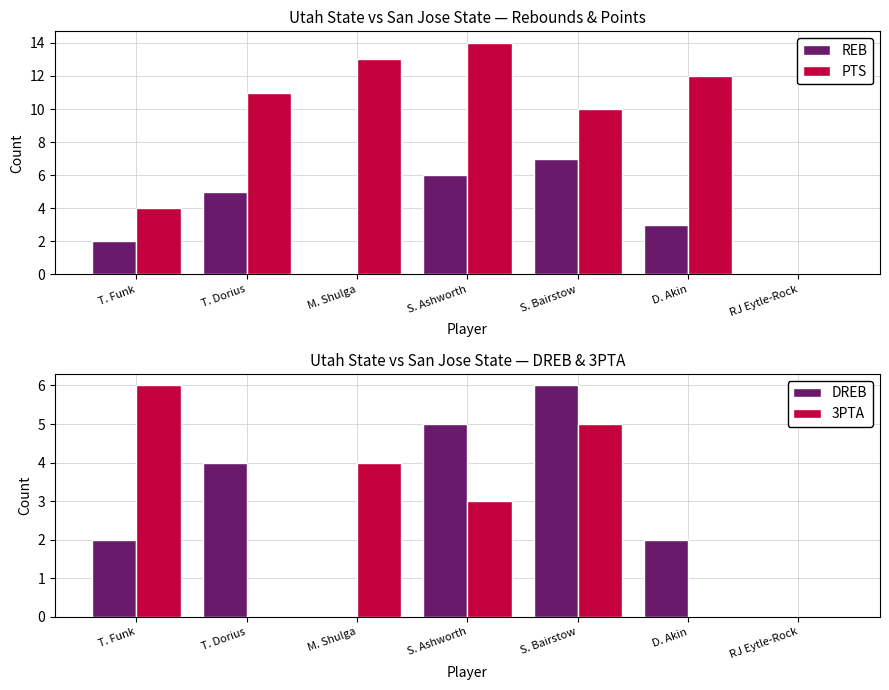

Reading right to left, extract all data points from this chart.

REB: RJ Eytle-Rock=0	D. Akin=3	S. Bairstow=7	S. Ashworth=6	M. Shulga=0	T. Dorius=5	T. Funk=2
PTS: RJ Eytle-Rock=0	D. Akin=12	S. Bairstow=10	S. Ashworth=14	M. Shulga=13	T. Dorius=11	T. Funk=4
DREB: RJ Eytle-Rock=0	D. Akin=2	S. Bairstow=6	S. Ashworth=5	M. Shulga=0	T. Dorius=4	T. Funk=2
3PTA: RJ Eytle-Rock=0	D. Akin=0	S. Bairstow=5	S. Ashworth=3	M. Shulga=4	T. Dorius=0	T. Funk=6